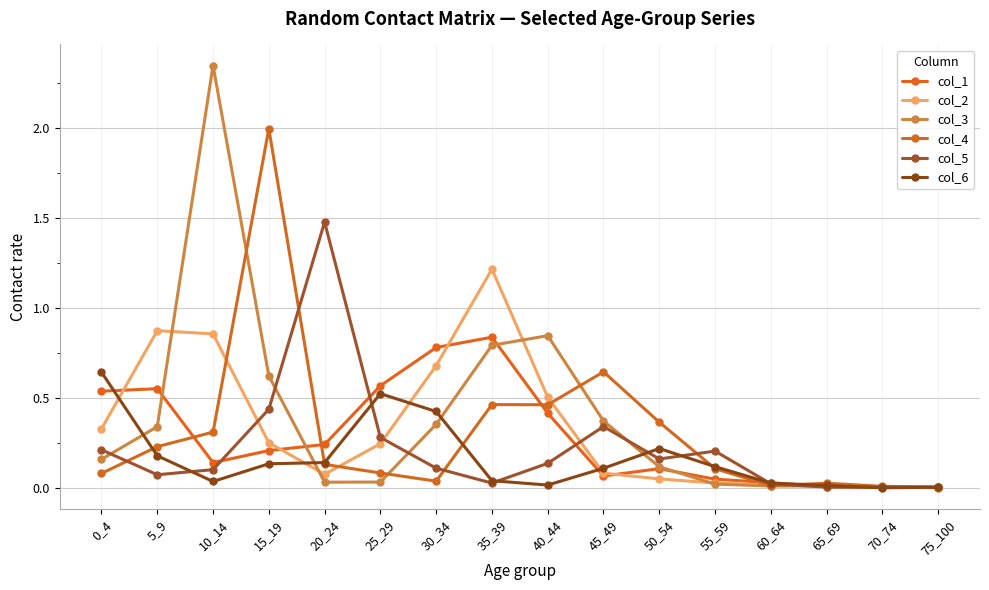

At 5_9, list the series in order from largest to smallest.

col_2, col_1, col_3, col_4, col_6, col_5